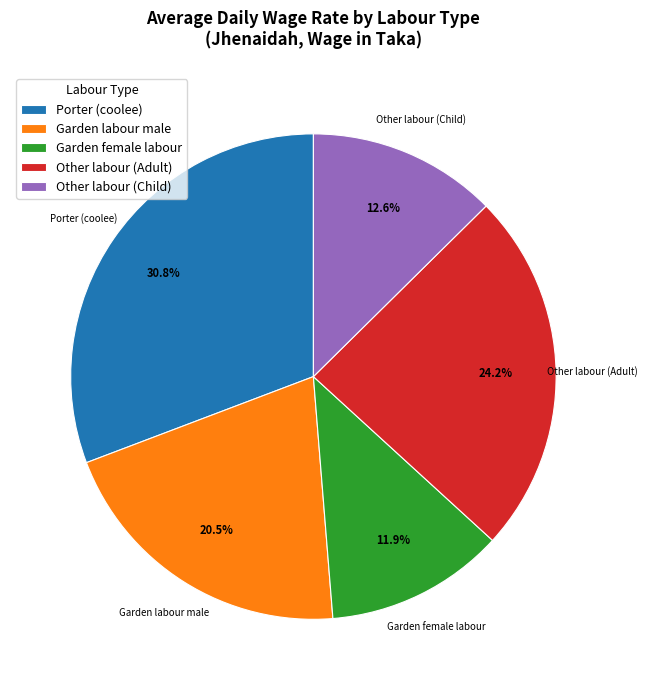

Rank the categories by value from highest to lowest.

Porter (coolee), Other labour (Adult), Garden labour male, Other labour (Child), Garden female labour